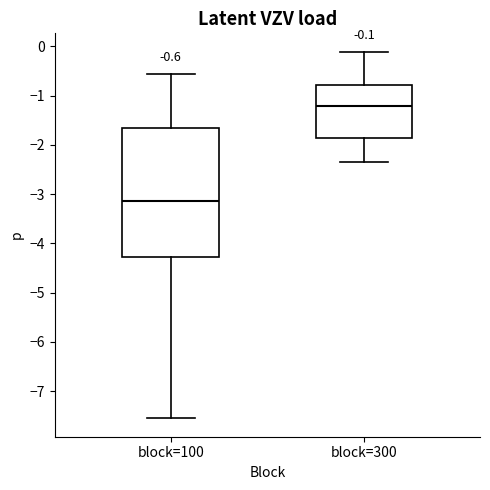

Which box has the lowest median line?

block=100